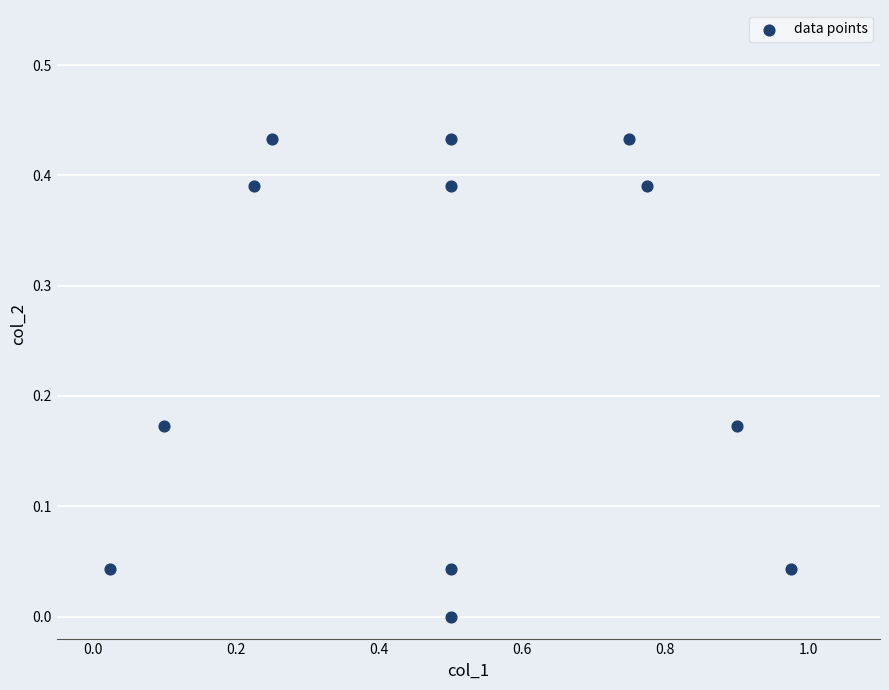

What is the range of X values (max minus min)?

0.9